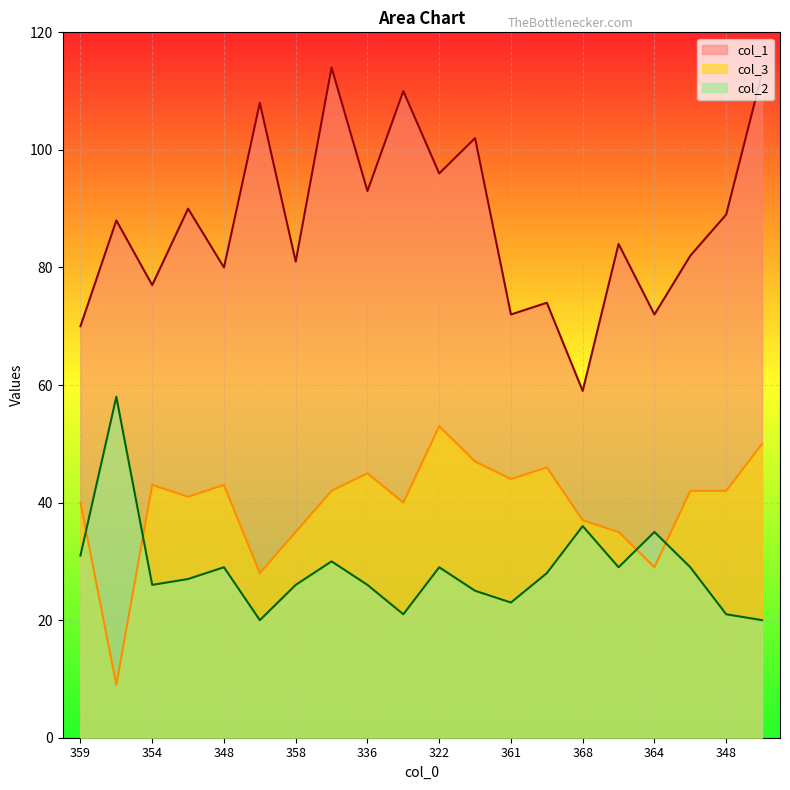

The col_3 series shows 11 at 368. True or false?

False